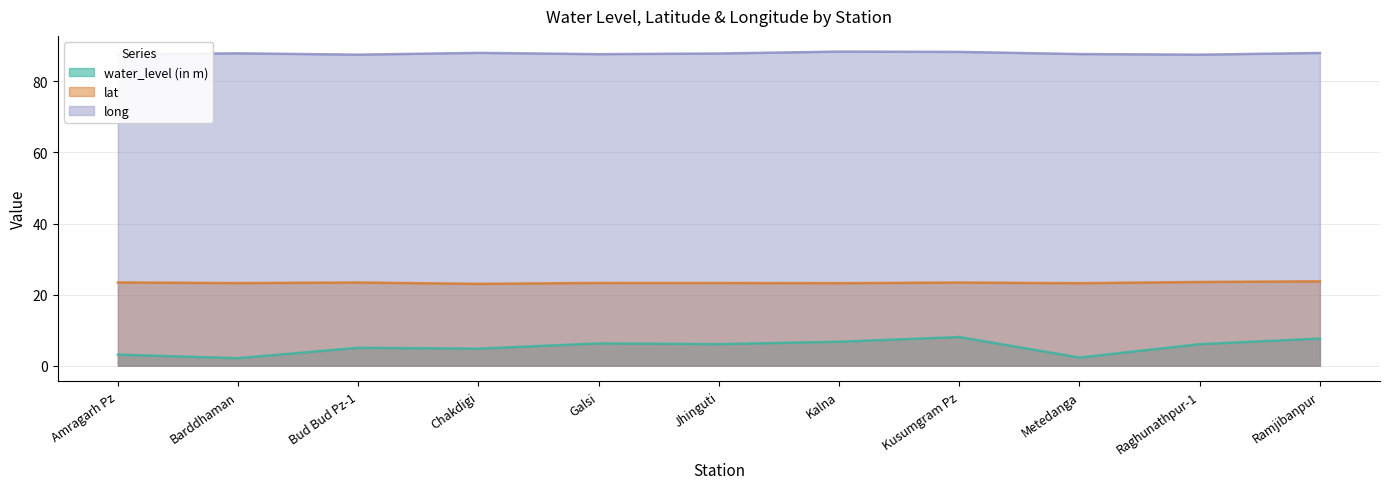

Where does the water_level (in m) series first go above 6?

Galsi